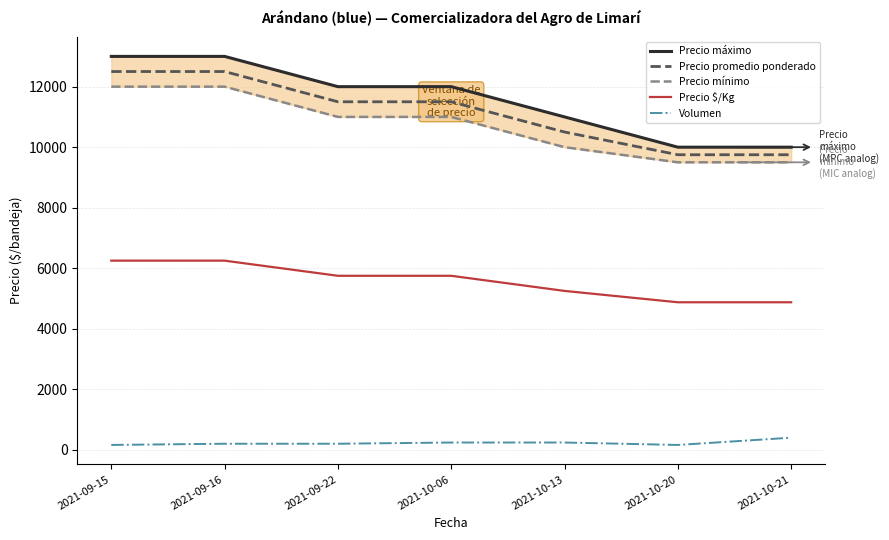

What is the difference between the highest and lowest values at 2021-09-15?

12840